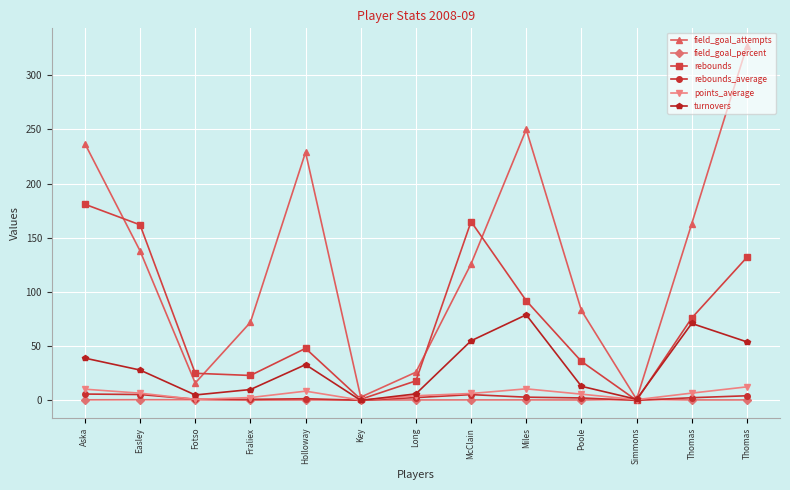

What is the value of the field_goal_percent point at the 9th from the left?

0.4